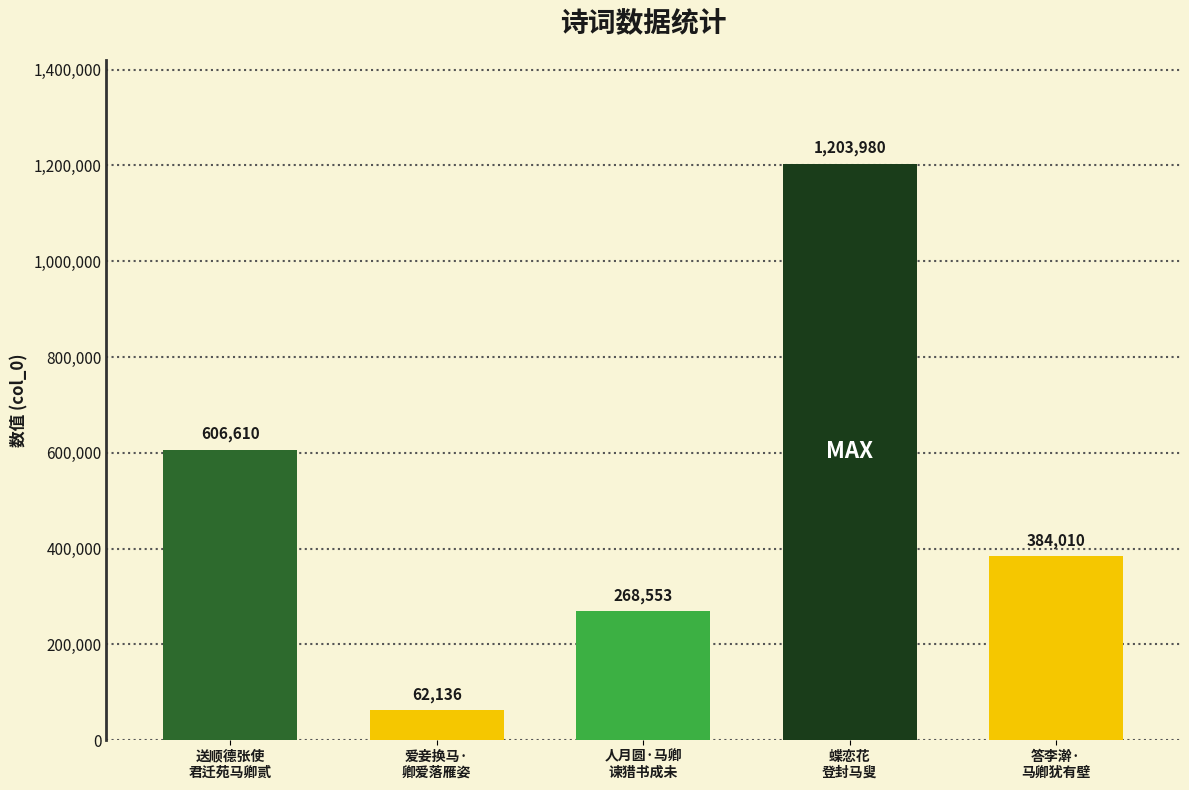

What is the approximate value at 爱妾换马·卿爱落雁姿, to the nearest 50?

62150